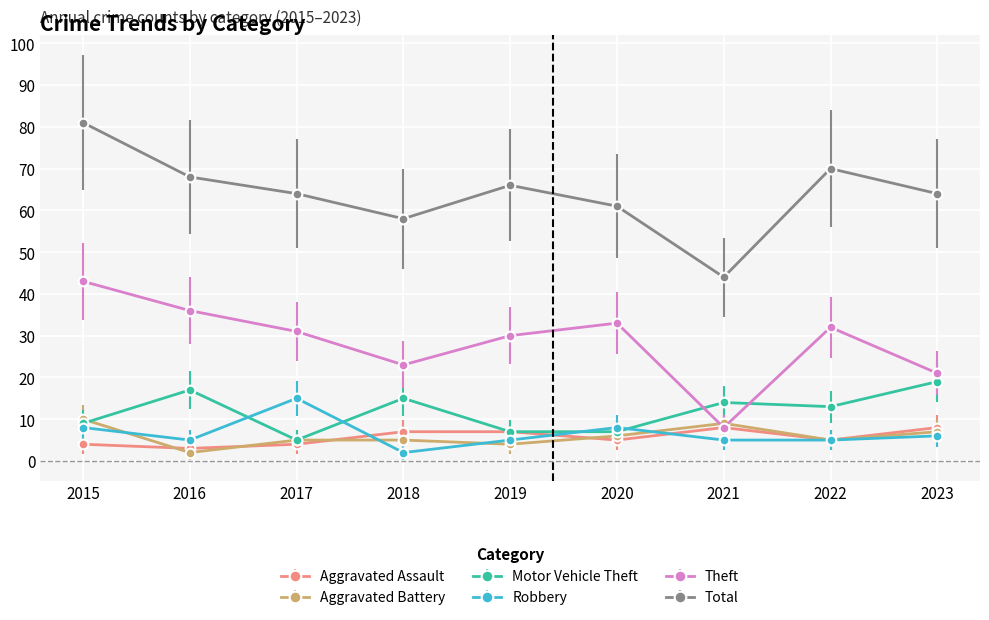

At which category is the sum across all series the highest?

2015